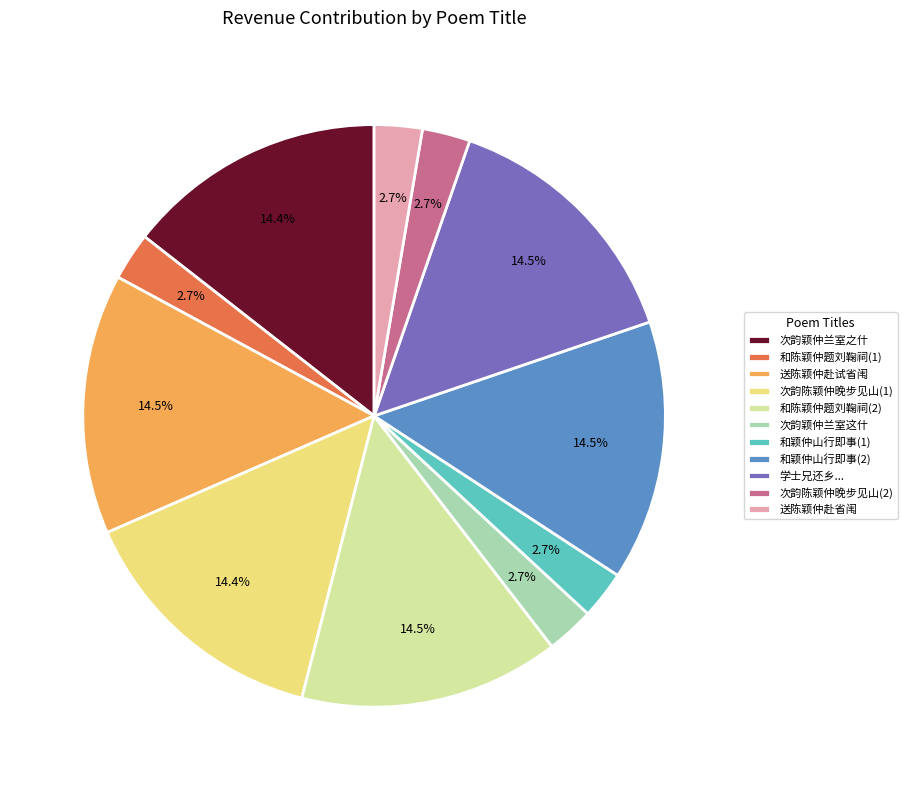

Between 送陈颖仲赴试省闱 and 和颖仲山行即事(1), which is larger?

送陈颖仲赴试省闱